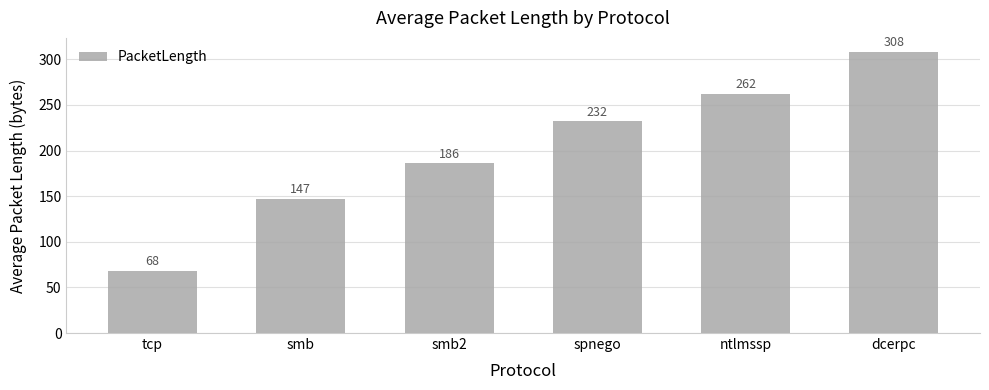

How many data points are less than 232?

3